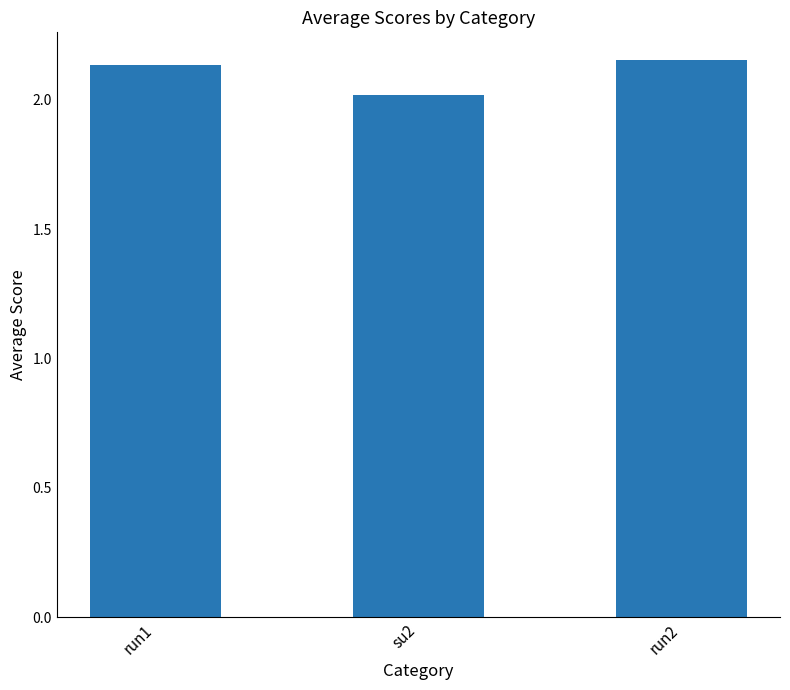

What is the ratio of the value at run1 to the value at su2?

1.1